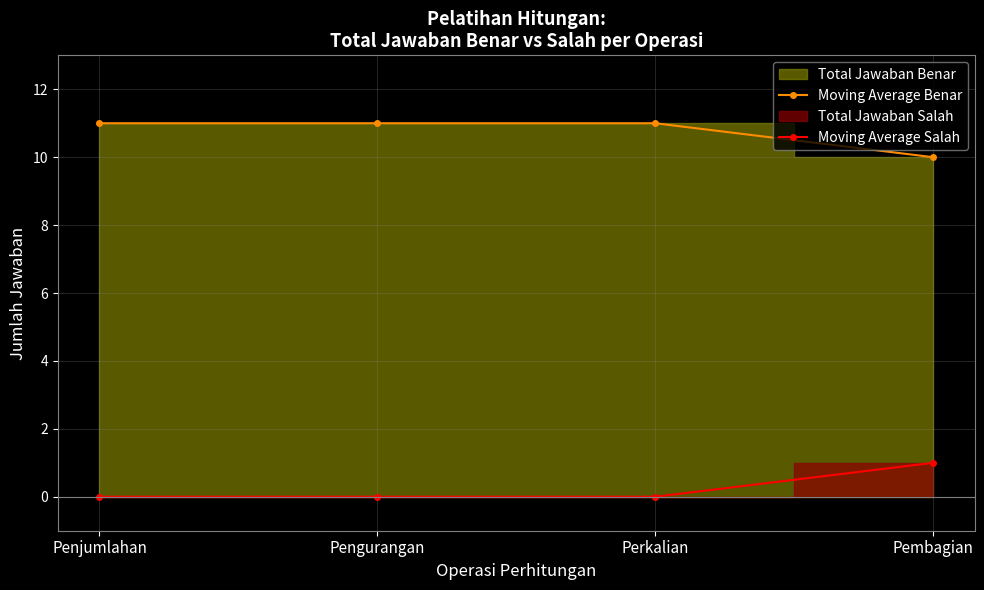

Which series has the largest total across all categories?

Moving Average Benar